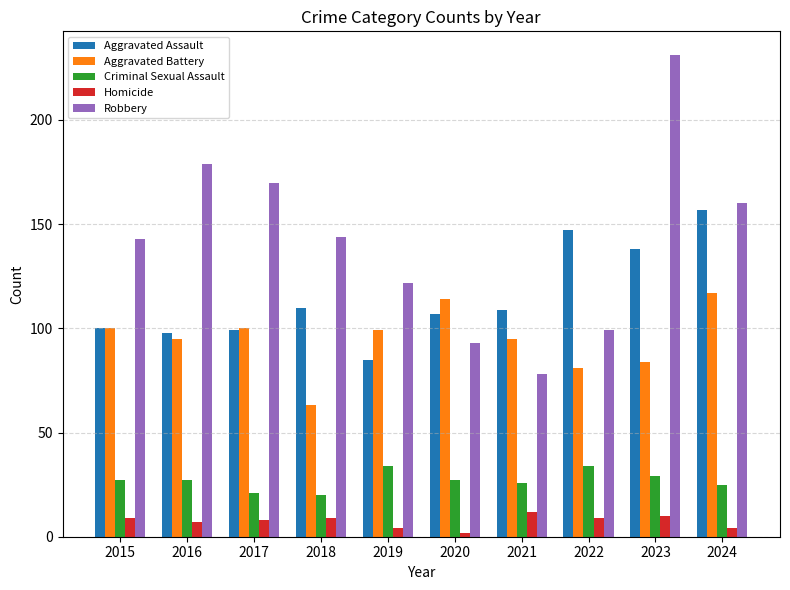

At how many categories does at least one series exceed 204?

1